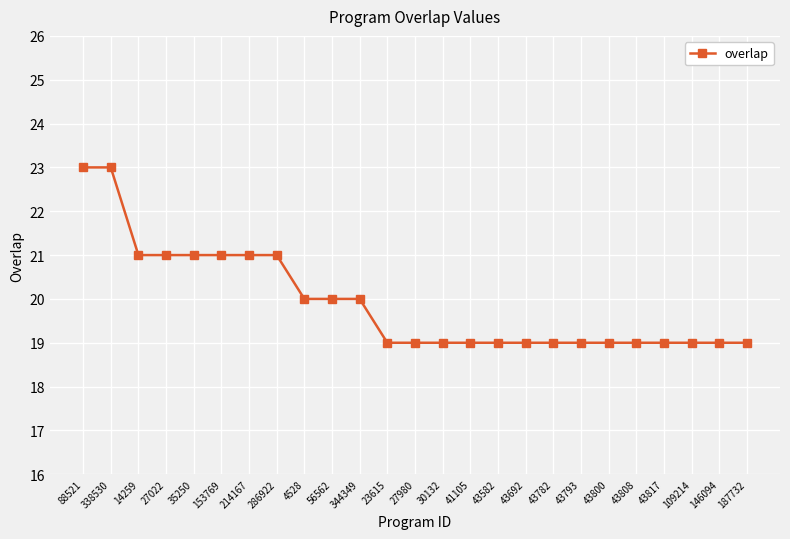

Does the chart display data point markers on the line(s)?

Yes